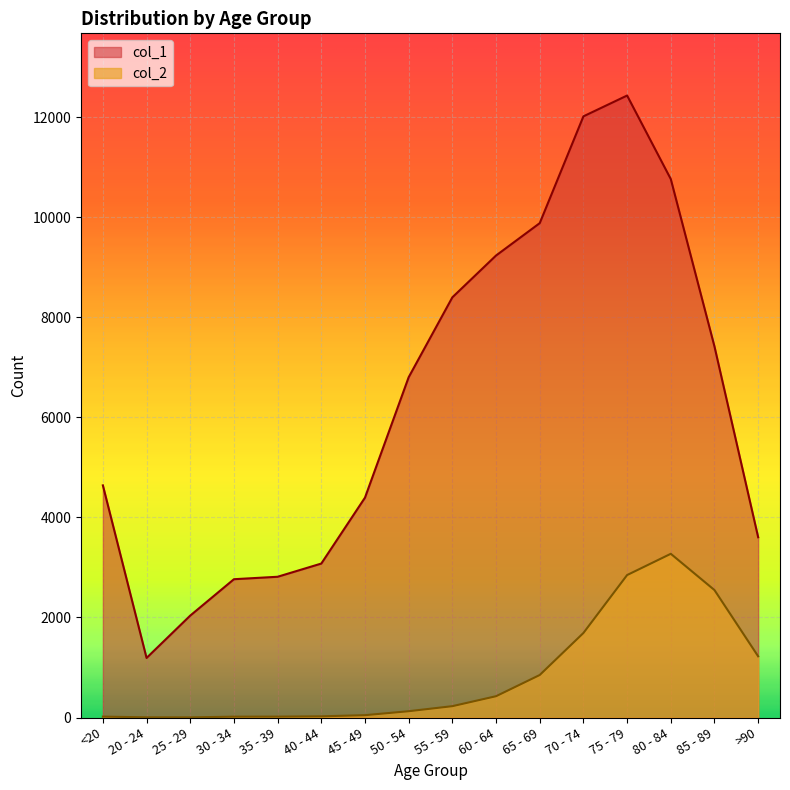

Reading right to left, list all the values displayed in this chart.

col_1: 3604	7417	10764	12434	12018	9883	9236	8400	6803	4396	3078	2814	2765	2038	1191	4641
col_2: 1224	2548	3273	2848	1690	850	426	227	126	47	24	18	17	3	4	18